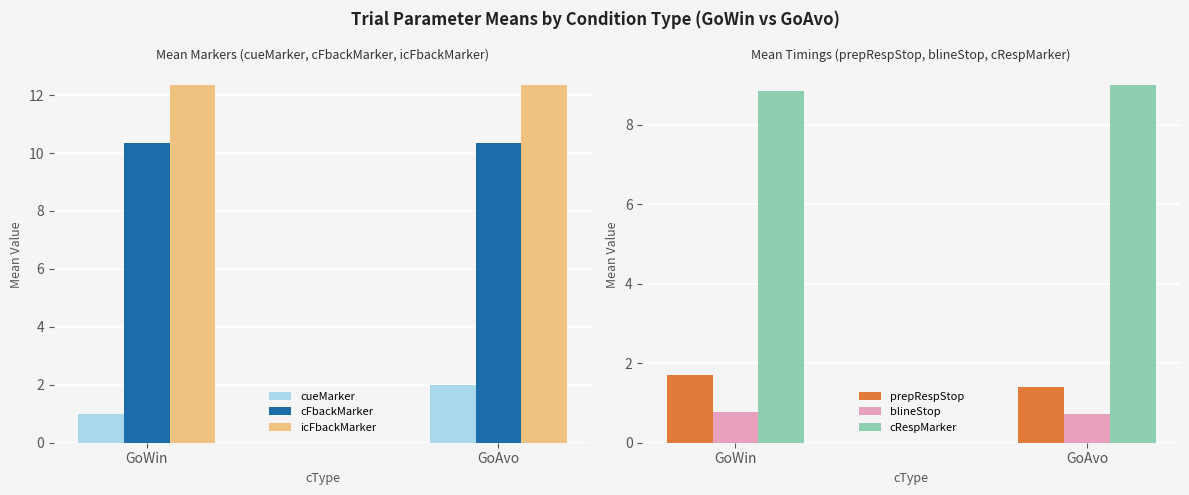

The value of blineStop at GoWin is 1.4. True or false?

False